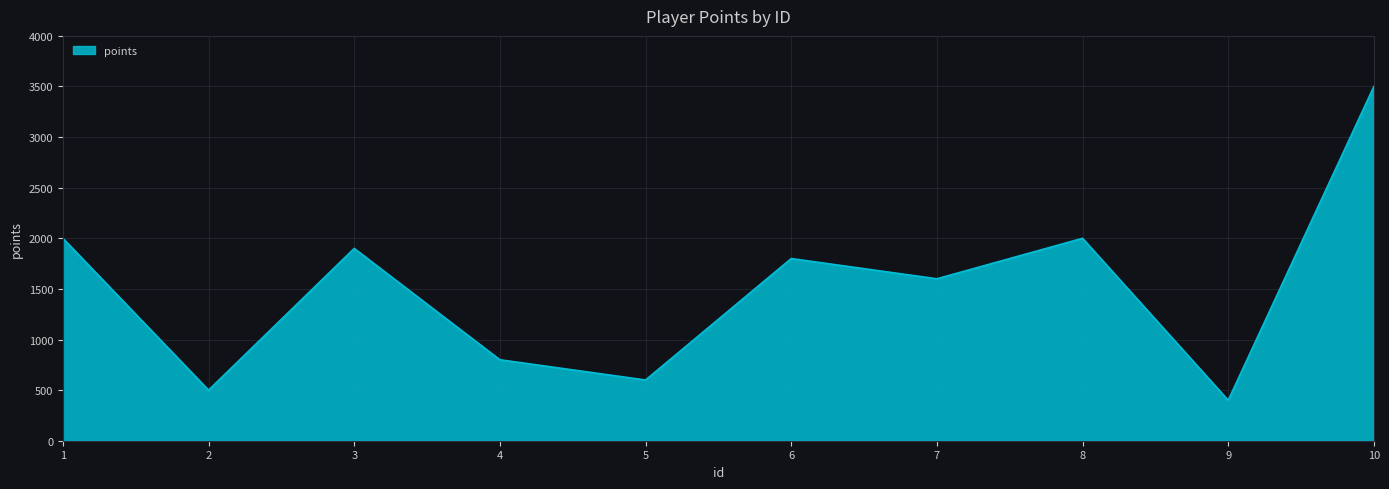

Reading right to left, transcribe all the data shown in this chart.

3500	400	2000	1600	1800	600	800	1900	500	2000